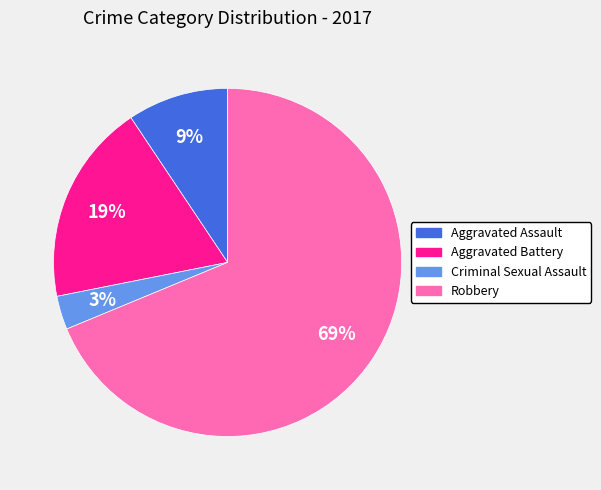

Rank the categories by value from highest to lowest.

Robbery, Aggravated Battery, Aggravated Assault, Criminal Sexual Assault